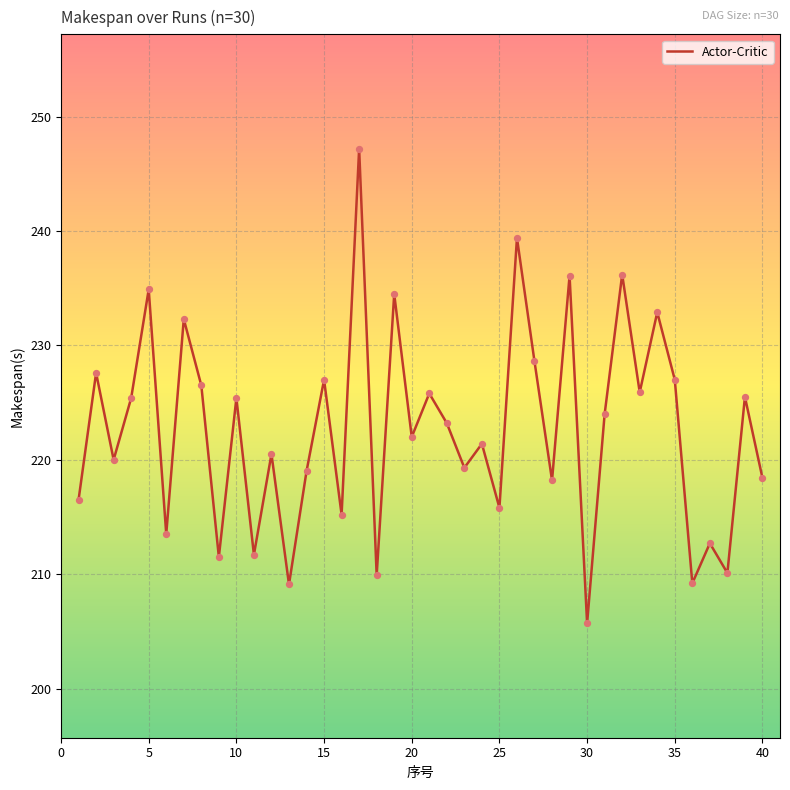

What is the difference between the maximum and minimum values?

41.5